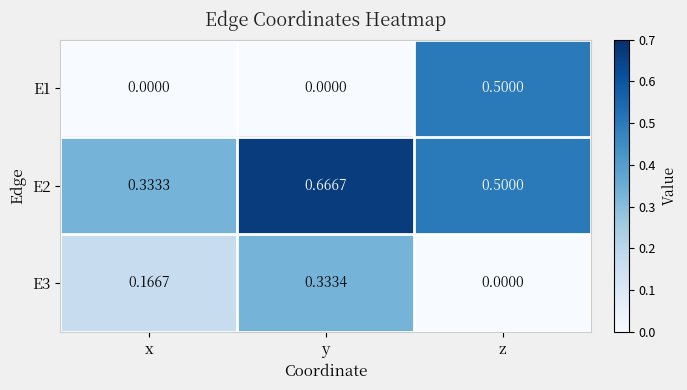

Count the number of categories in the chart.

3